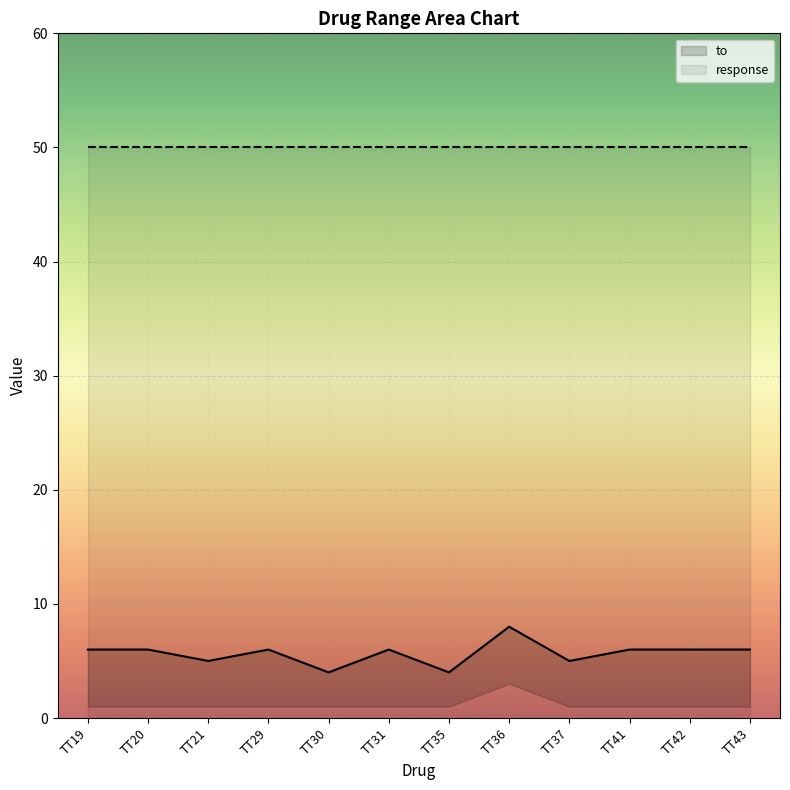

How many interior local valleys (lower than both neighbors) does the data have?

4